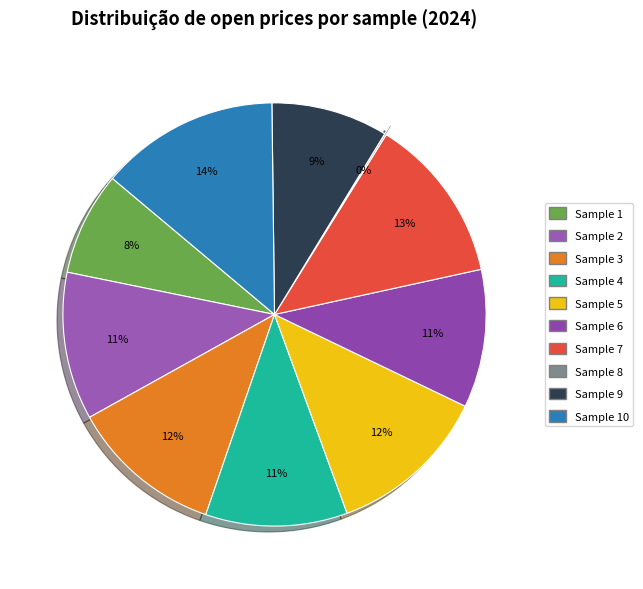

What is the ratio of the value at Sample 4 to the value at Sample 1?

1.4